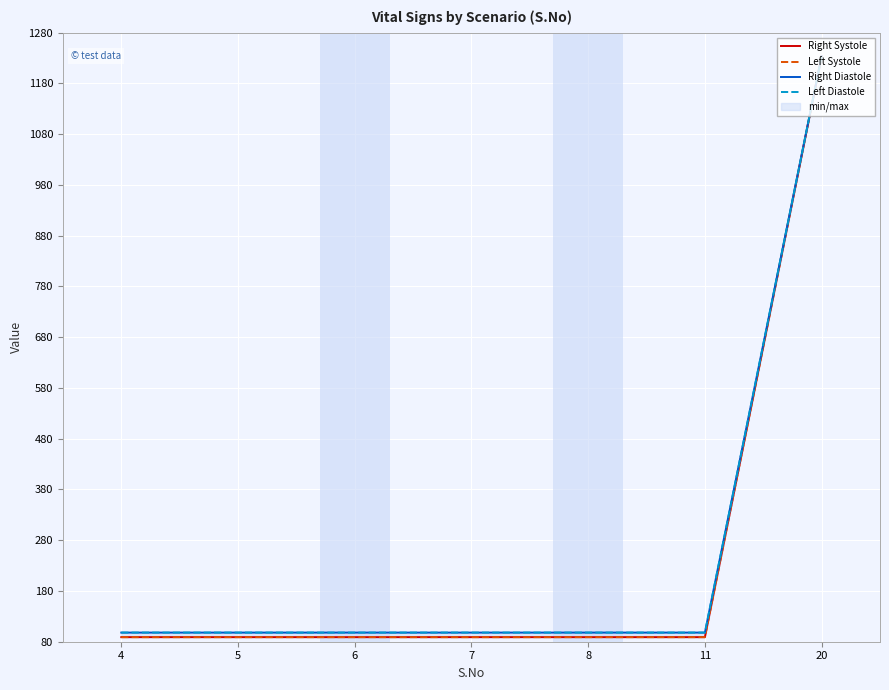

What is the smallest value displayed?

89